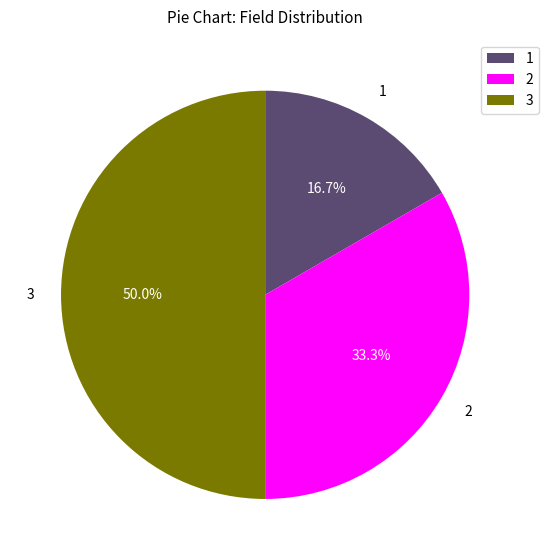

What is the ratio of the value at 2 to the value at 3?

0.7